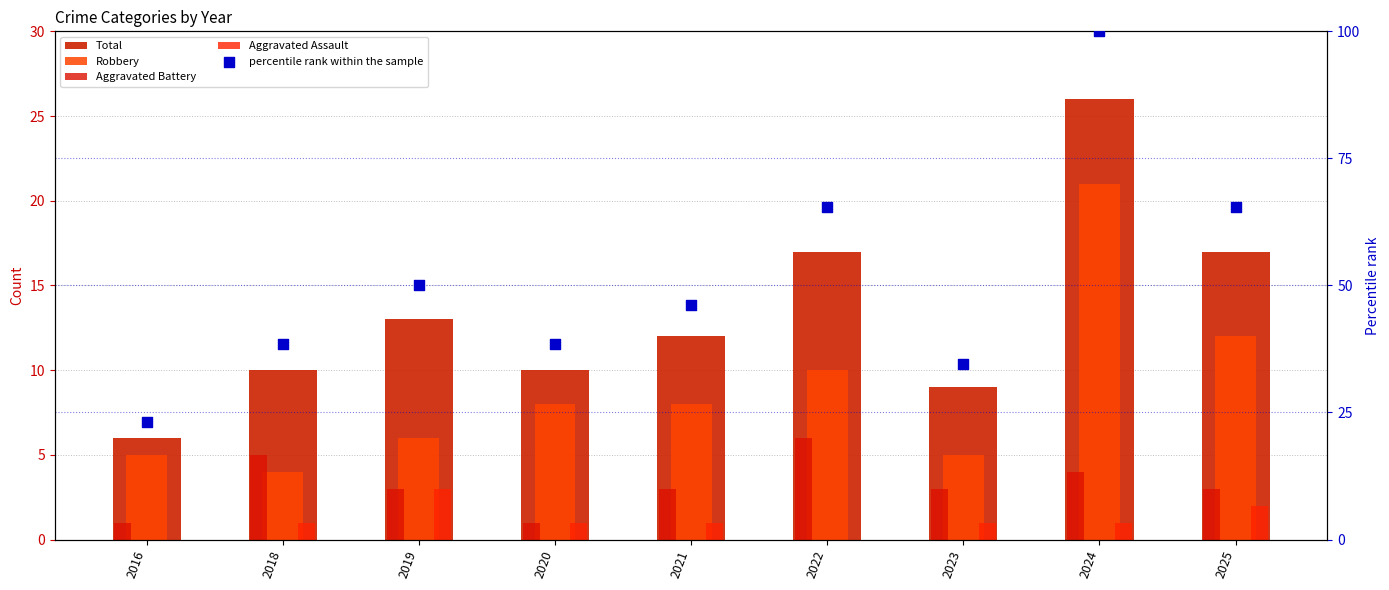

At how many categories does at least one series exceed 19?

9